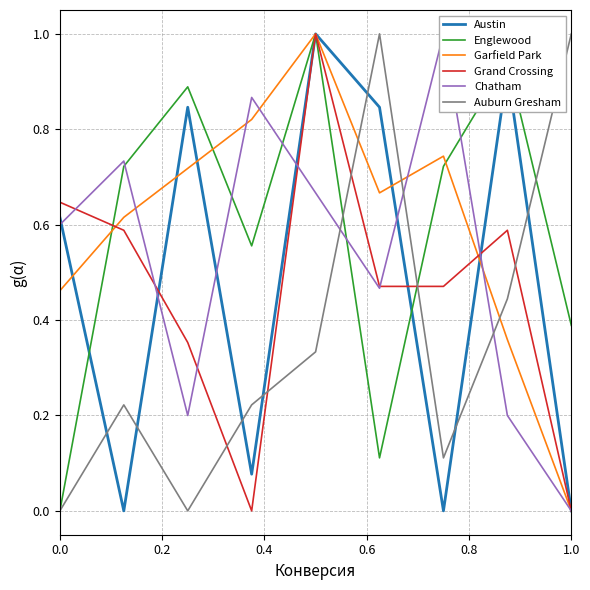

True or false: Auburn Gresham has a value of 0.4 at 1.0.

False